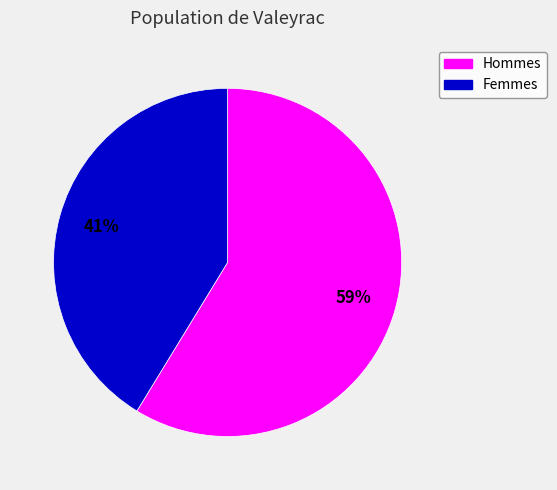

Count the number of slices in the pie.

2